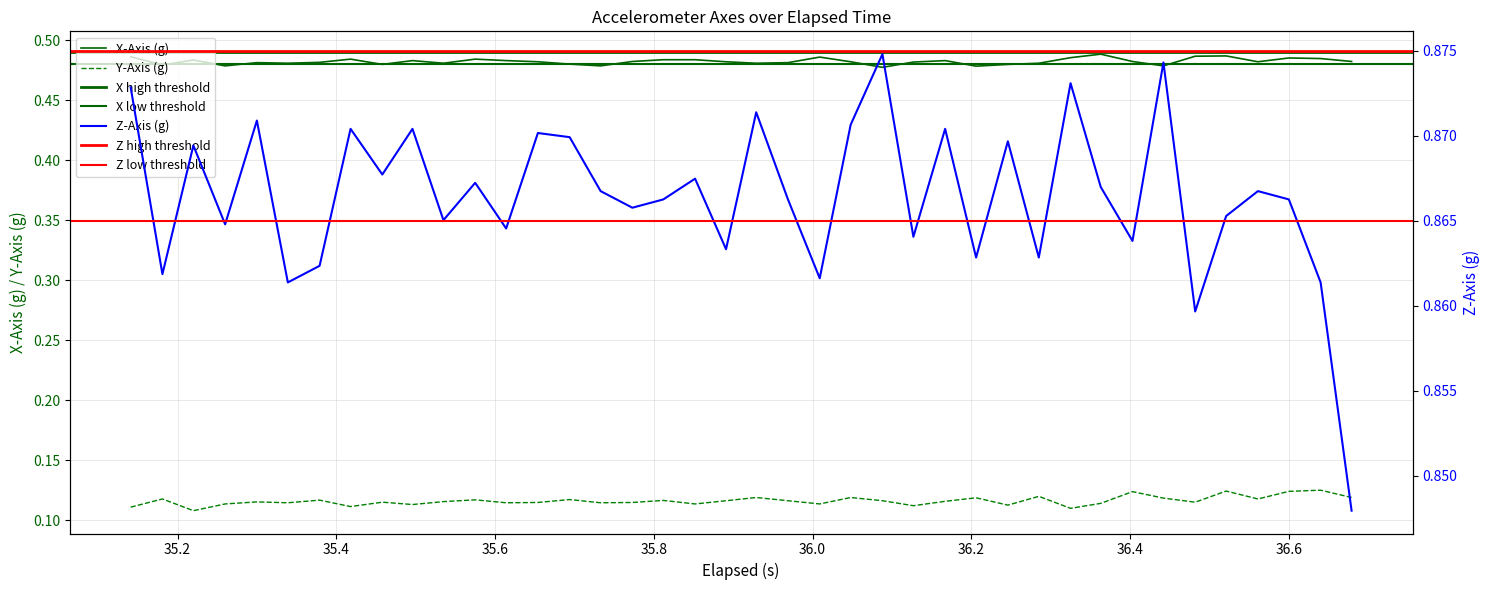

At how many categories does at least one series exceed 0?

40